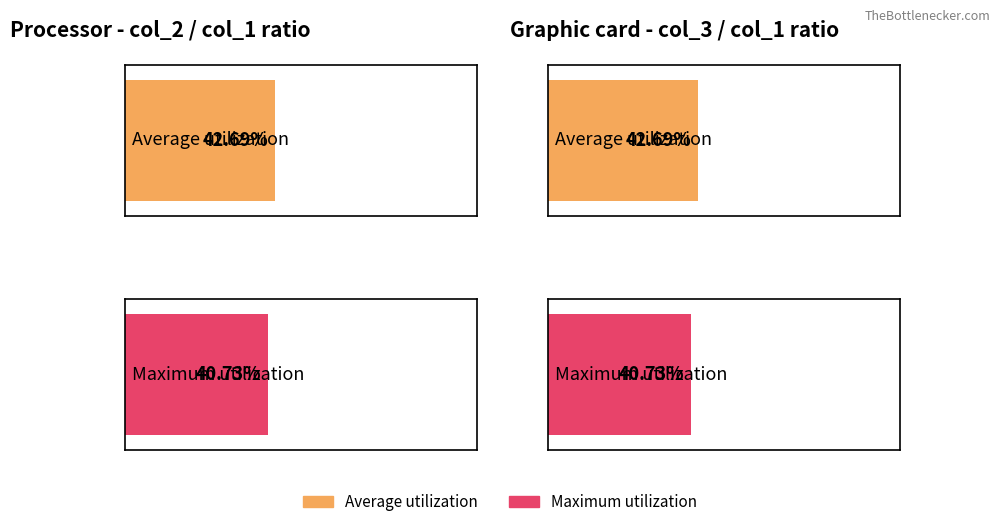

Are the bars horizontal?

Yes